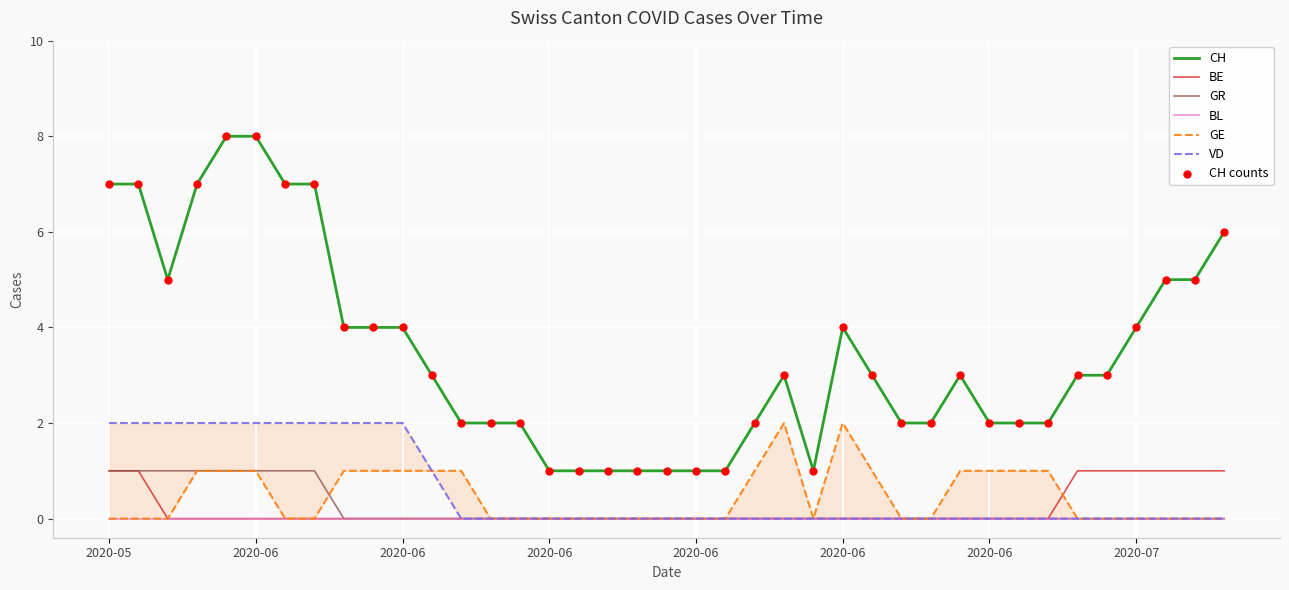

Which series has the largest total across all categories?

CH